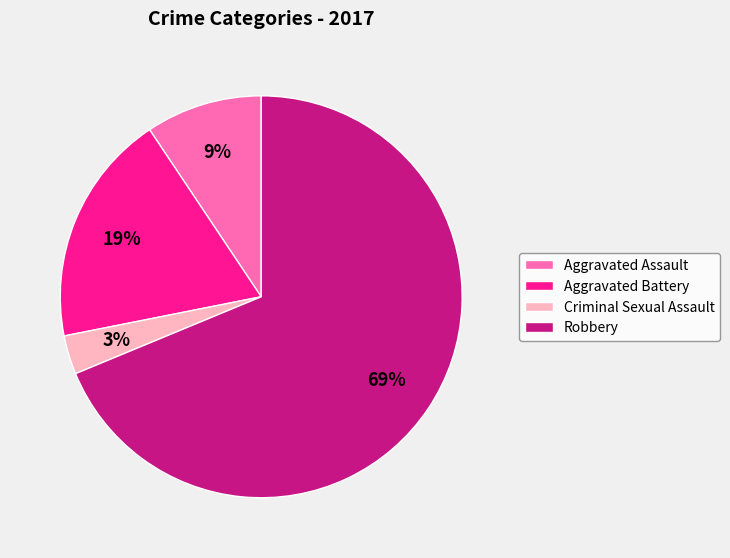

To the nearest percent, what is the combined percentage of Robbery and Criminal Sexual Assault?

72%